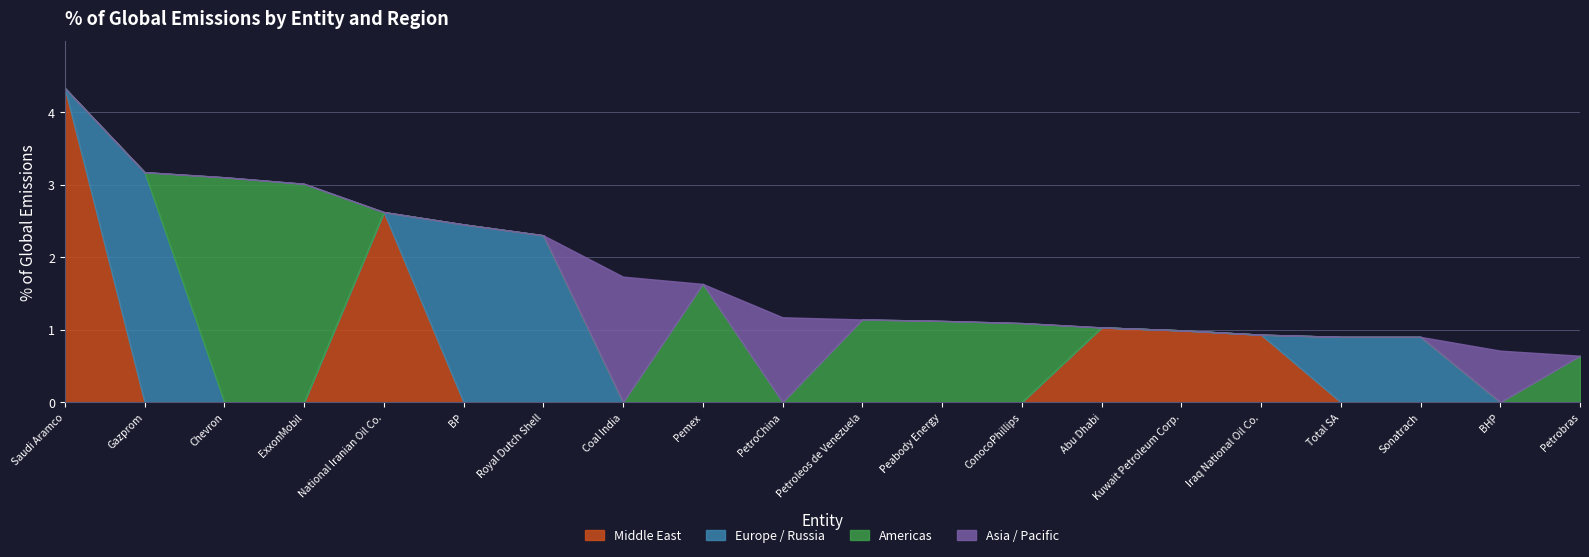

What are all the series names shown in the legend?

Middle East, Europe / Russia, Americas, Asia / Pacific